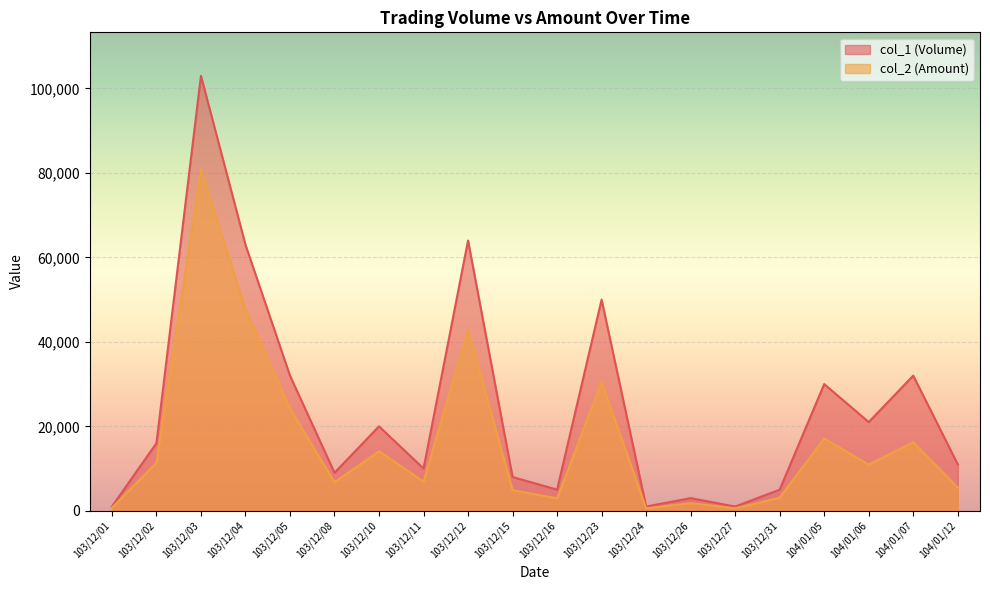

What are all the series names shown in the legend?

col_1 (Volume), col_2 (Amount)